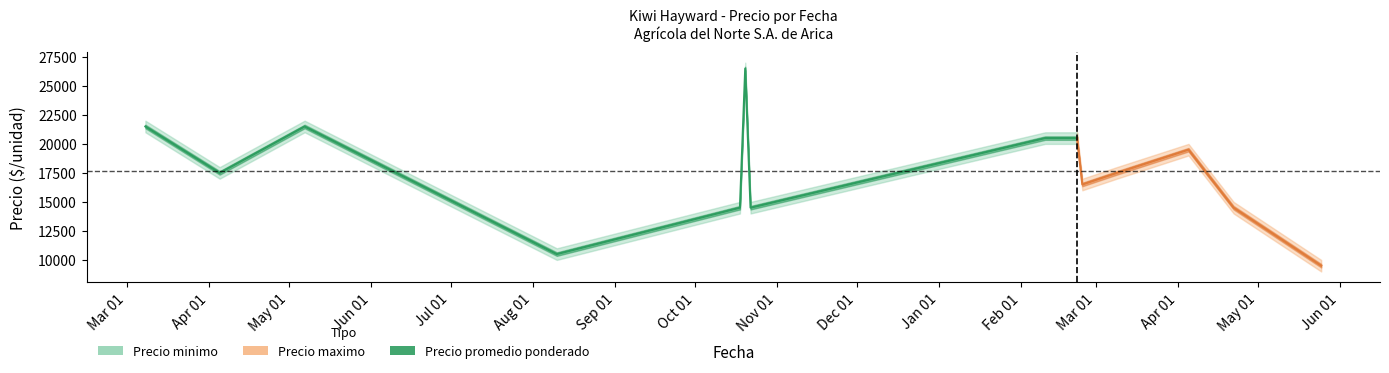

What is the difference between the maximum and minimum values in the Precio promedio ponderado series?

17000